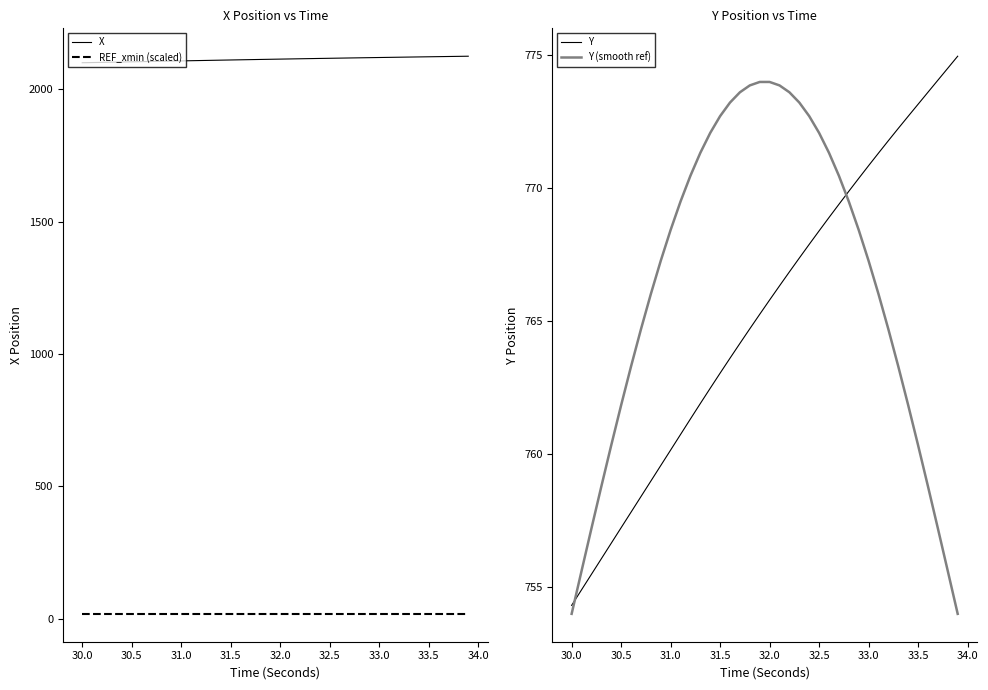

True or false: REF_xmin (scaled) and X intersect in this chart.

False